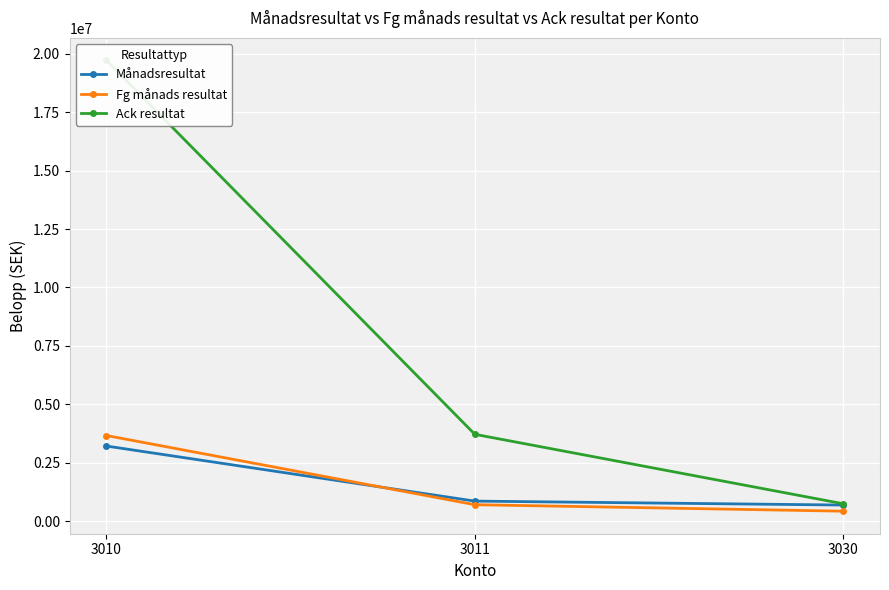

Reading right to left, what are all the values shown in this chart?

Månadsresultat: 700556.0	869117.0	3222814.0
Fg månads resultat: 438409.0	715000.9	3672411.0
Ack resultat: 756371.0	3724483.4	19705728.0